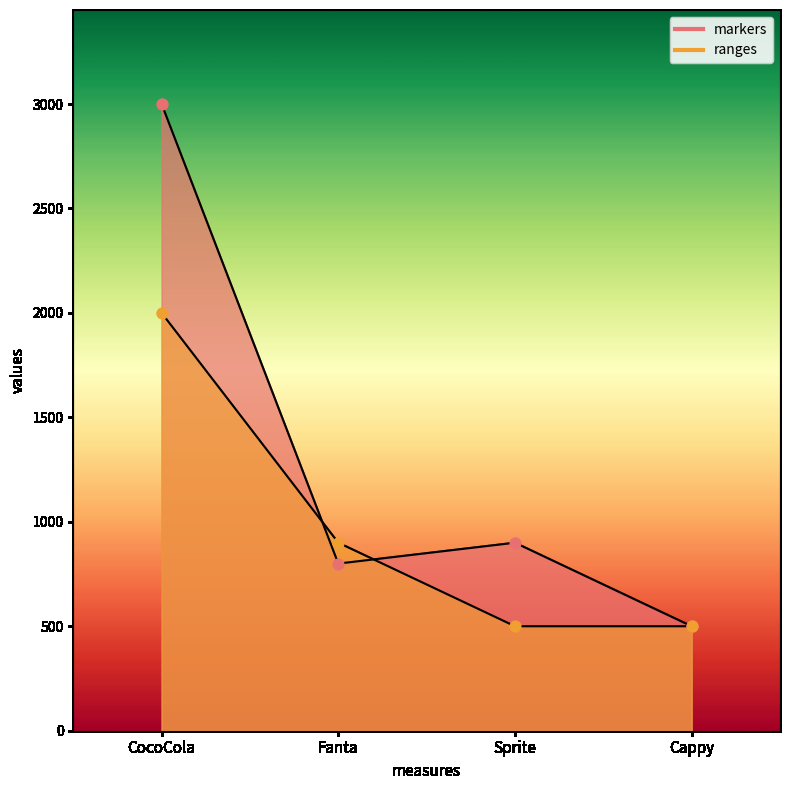

Which series reaches the minimum Y coordinate?

markers